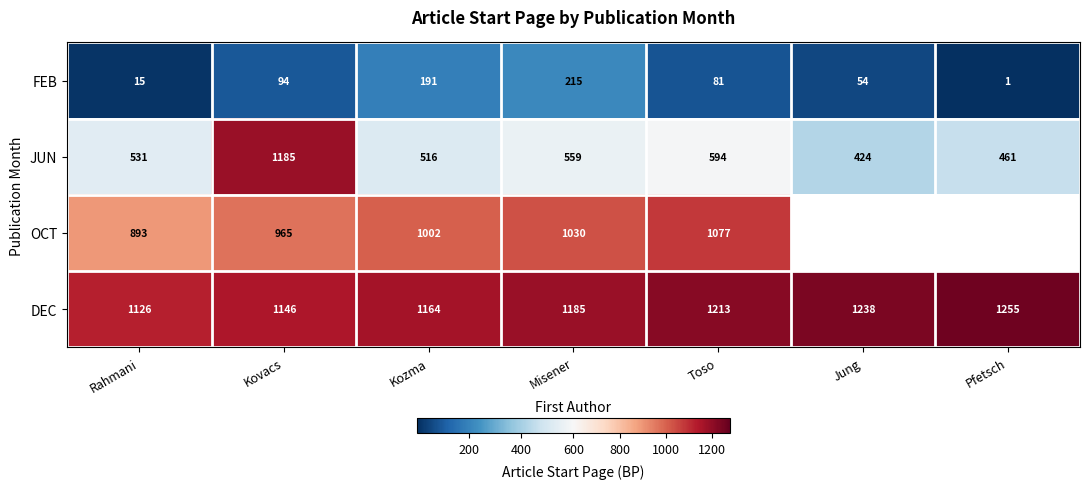

What is the difference between the second highest and second lowest values in the FEB series?

176